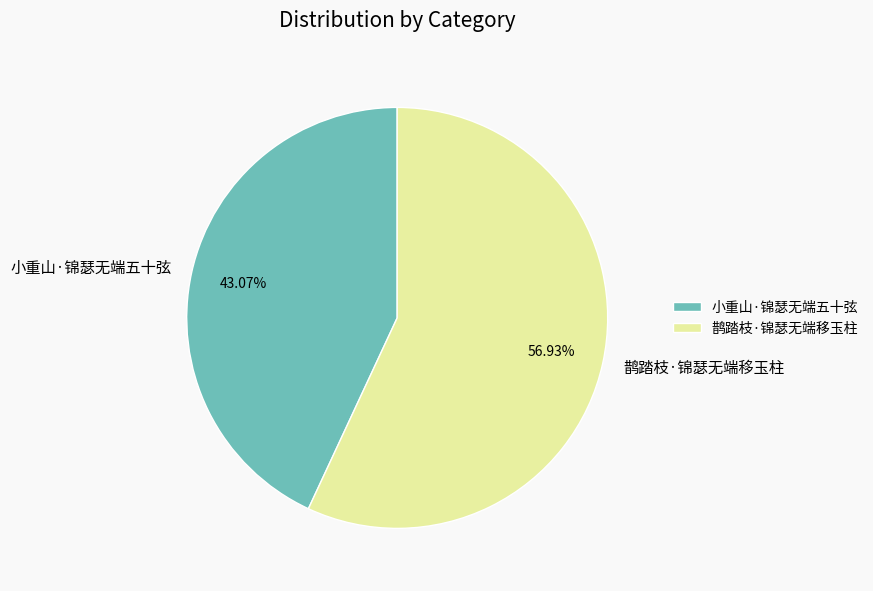

Which has a higher value, 鹊踏枝·锦瑟无端移玉柱 or 小重山·锦瑟无端五十弦?

鹊踏枝·锦瑟无端移玉柱